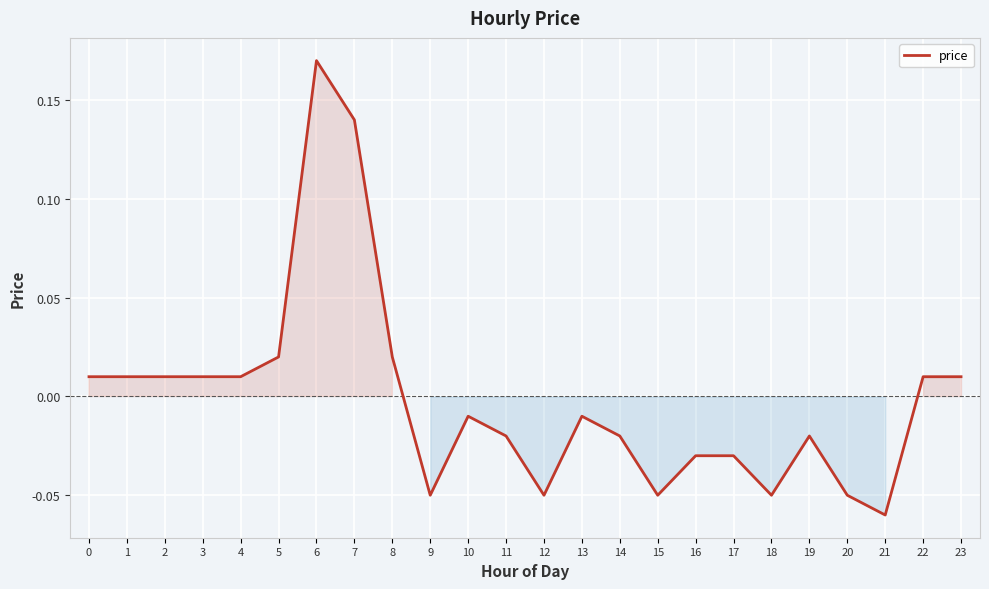

True or false: there are more than 1 points higher than both neighbors.

True